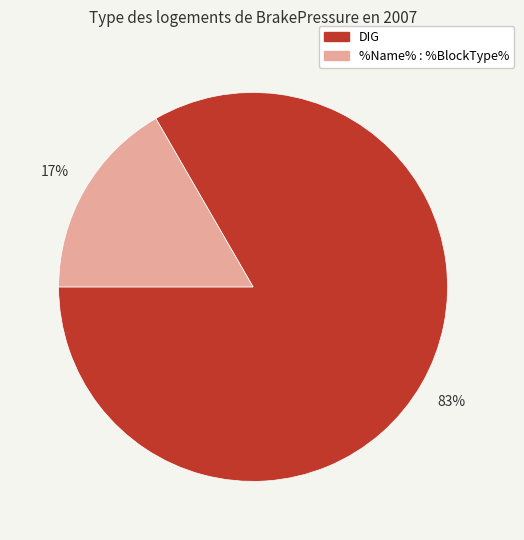

To the nearest percent, what is the average slice percentage?

50%